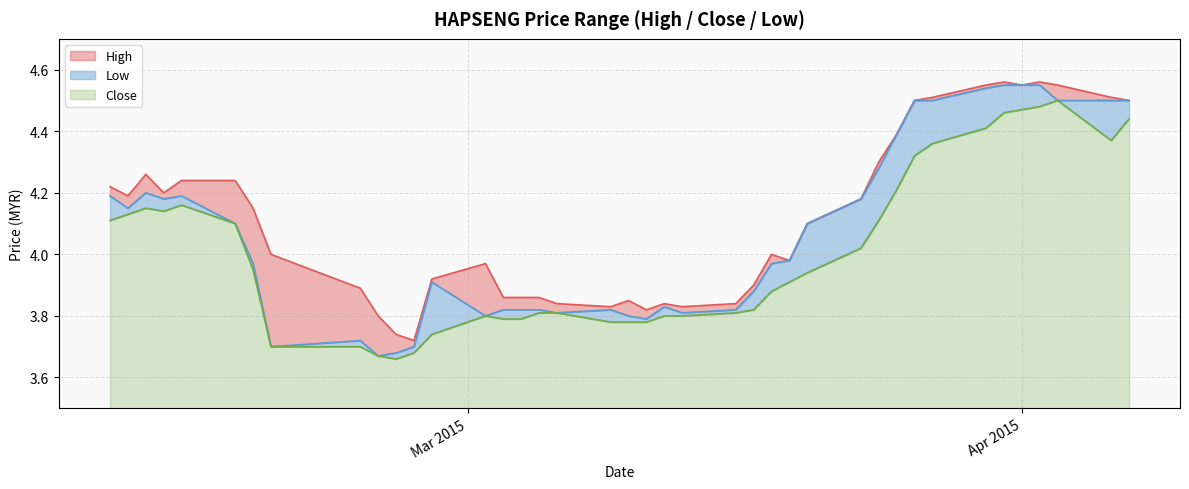

At how many categories does at least one series exceed 3?

40